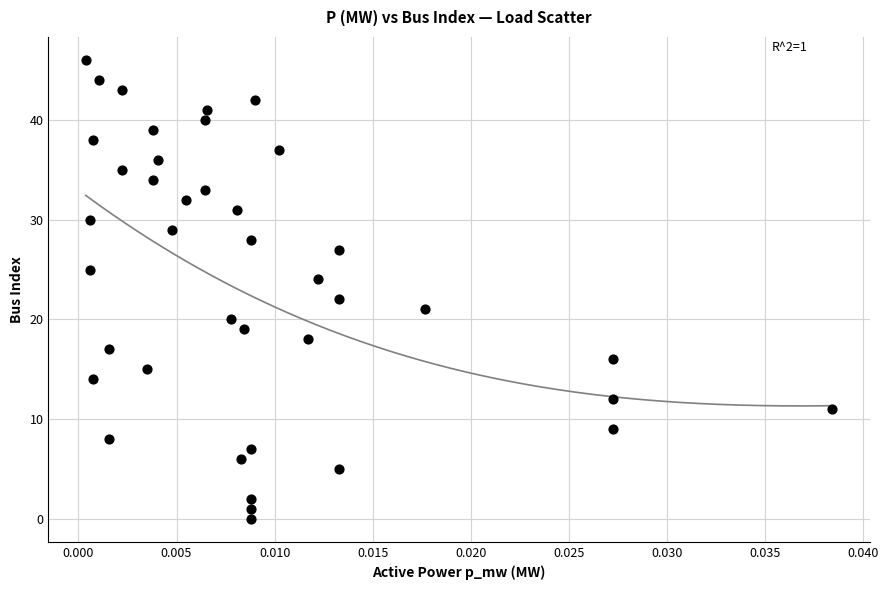

What is the range of Y values (max minus min)?

46